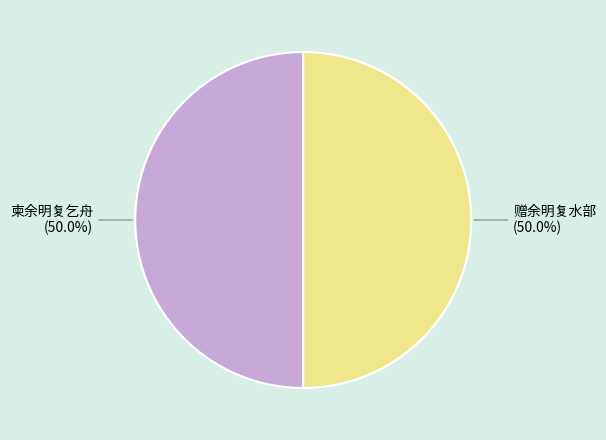

What is the ratio of the value at 赠余明复水部 to the value at 柬余明复乞舟?

1.0